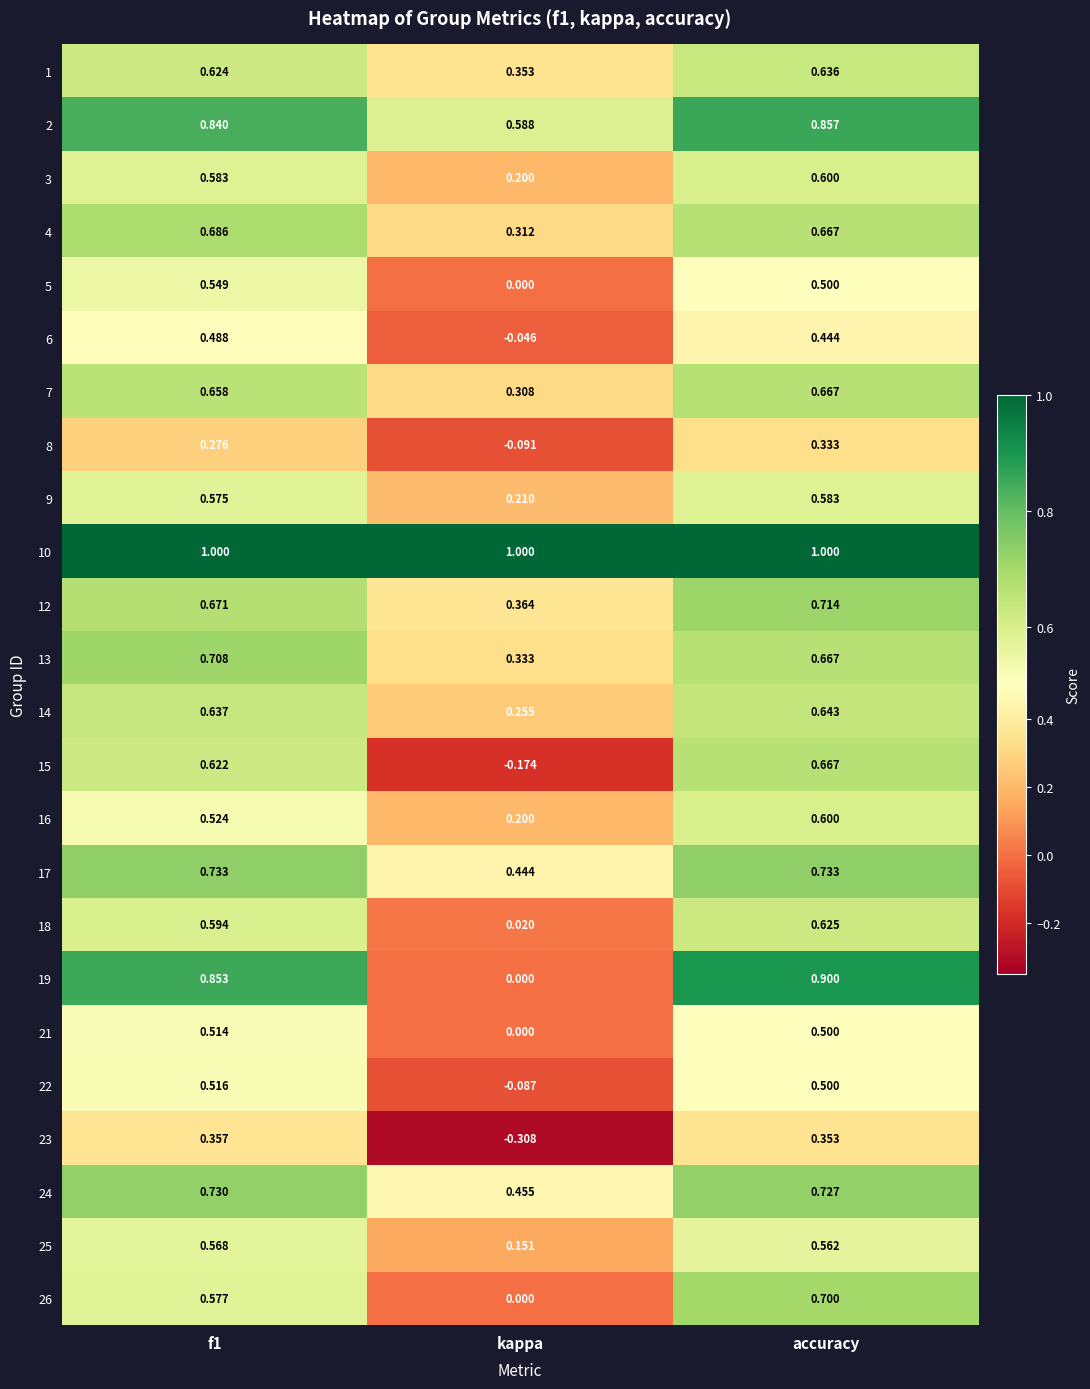

Is the value of 21 at accuracy greater than the value of 19 at f1?

No